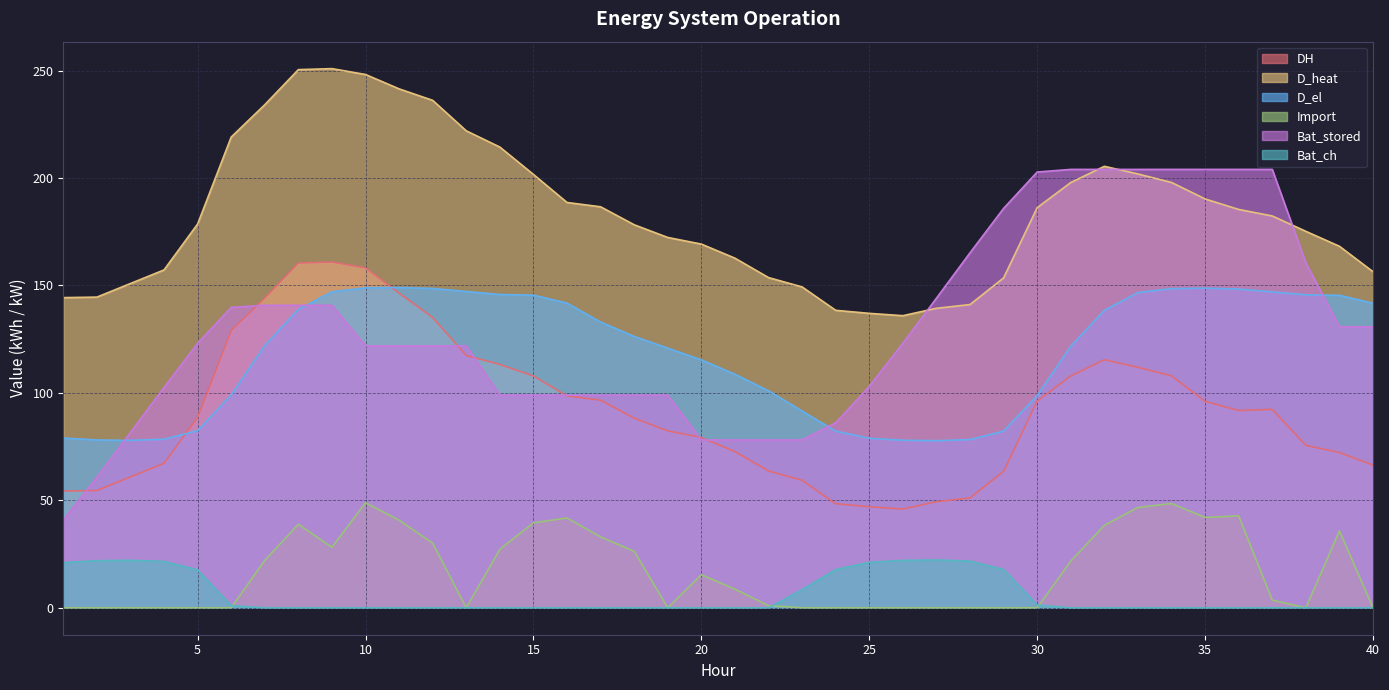

What is the sum of the Import values at 23 and 9?

28.1